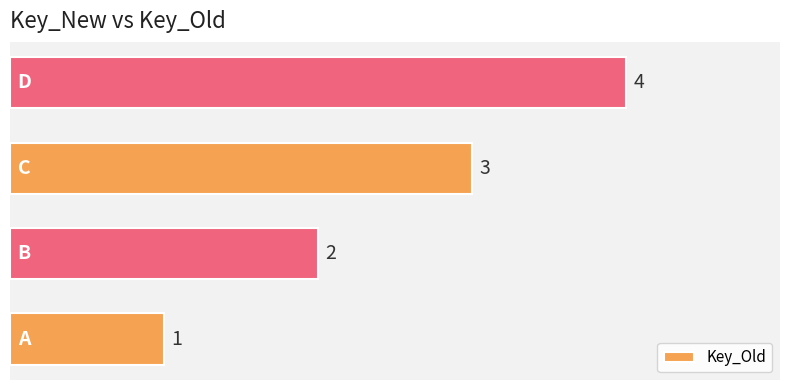

What is the sum of all values?

10